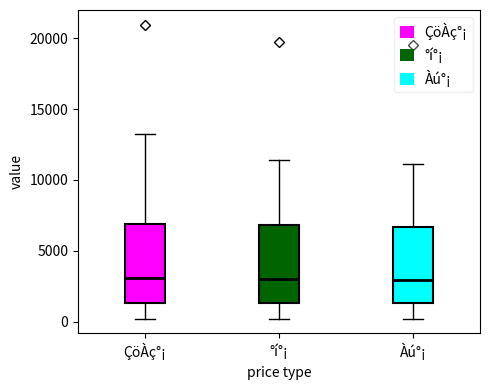

Where does the upper whisker of the box for ÇöÀç°¡ end on the y-axis? The values are not printed on the chart, so give them approximately, as read against the axis.

13500